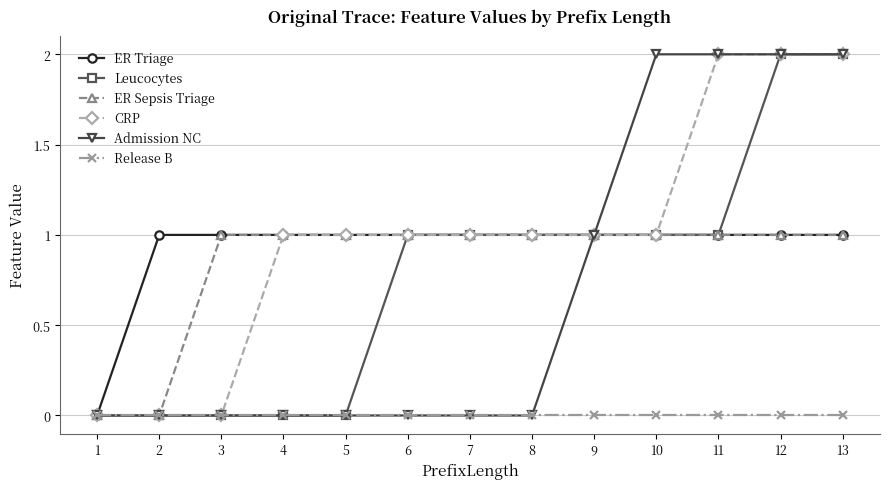

How many categories are shown in the chart?

13